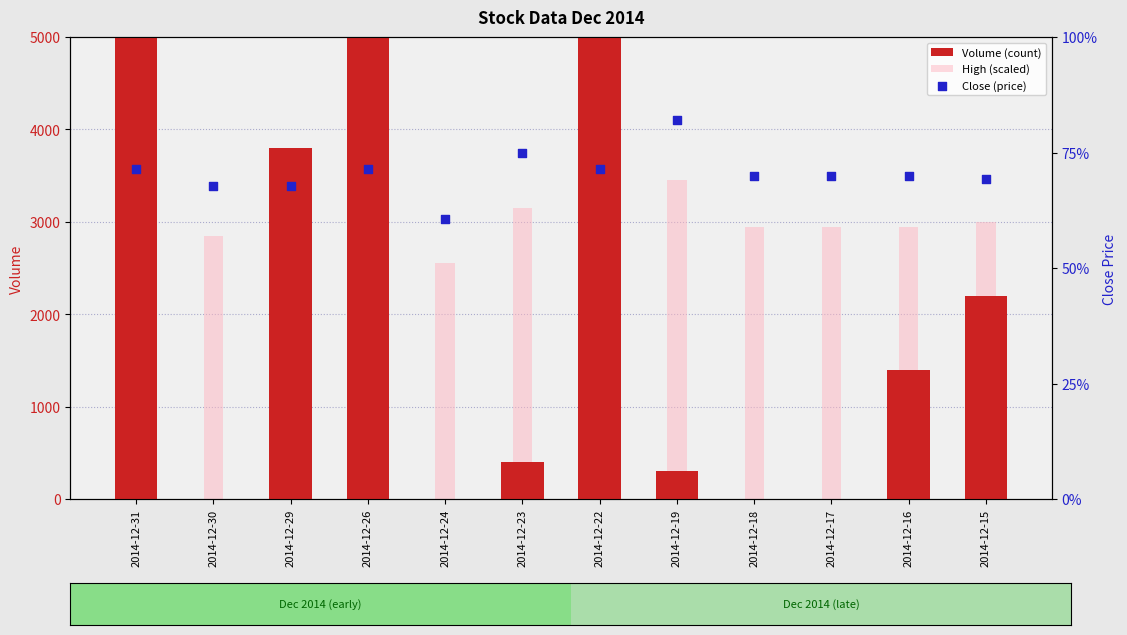

At which category is the sum across all series the highest?

2014-12-31